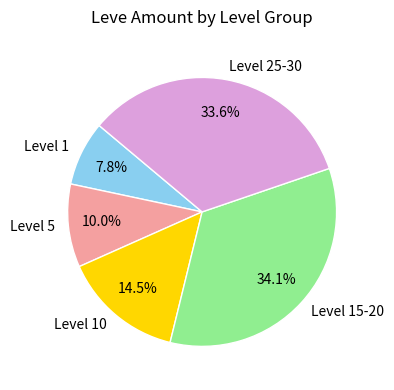

How many segments does this pie chart have?

5